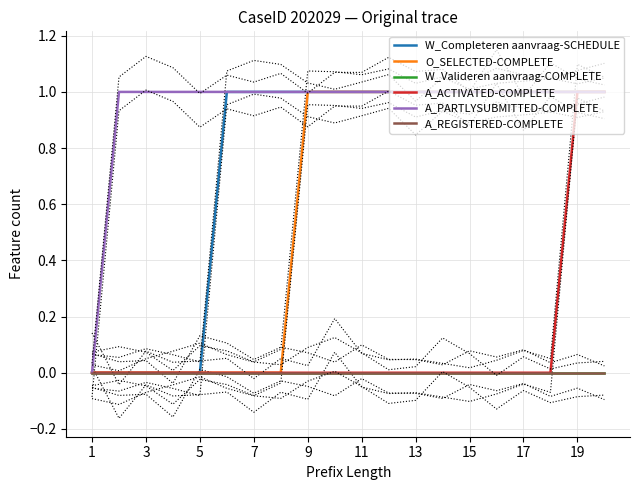

True or false: A_PARTLYSUBMITTED-COMPLETE and W_Completeren aanvraag-SCHEDULE cross at least once.

False